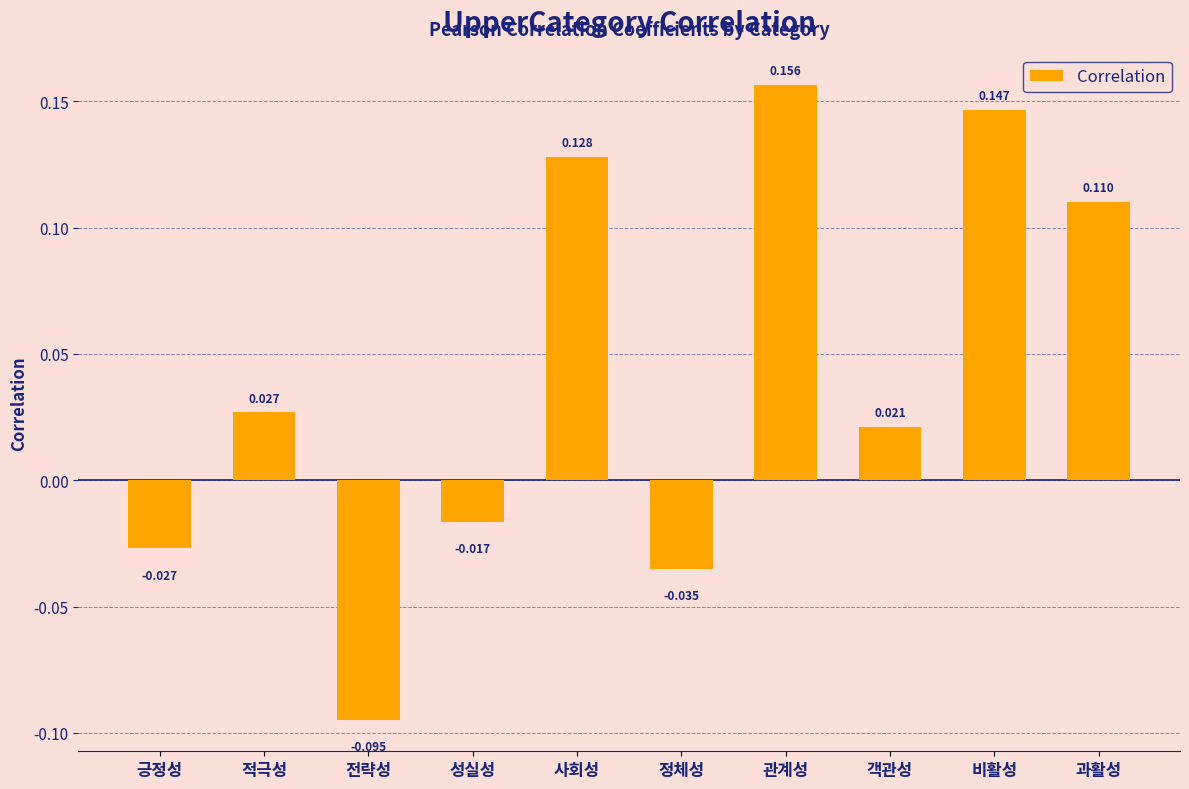

Which category has the highest value across all series?

관계성